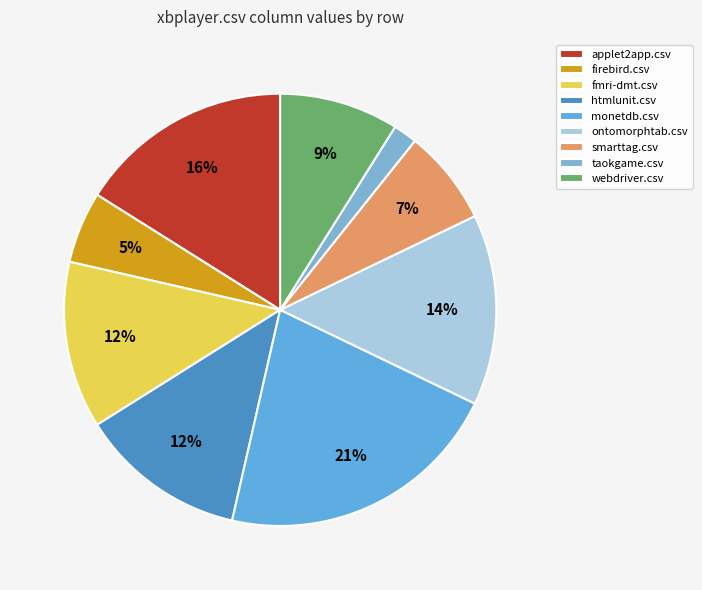

Between monetdb.csv and smarttag.csv, which is larger?

monetdb.csv